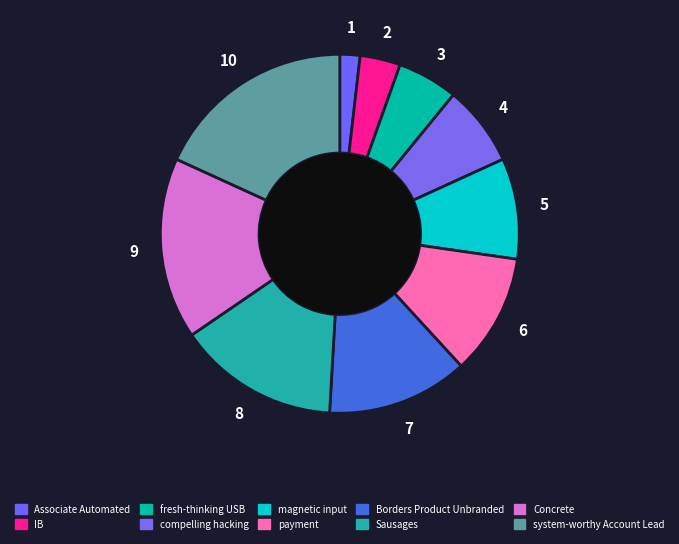

The IB slice represents 4% of the pie. True or false?

True